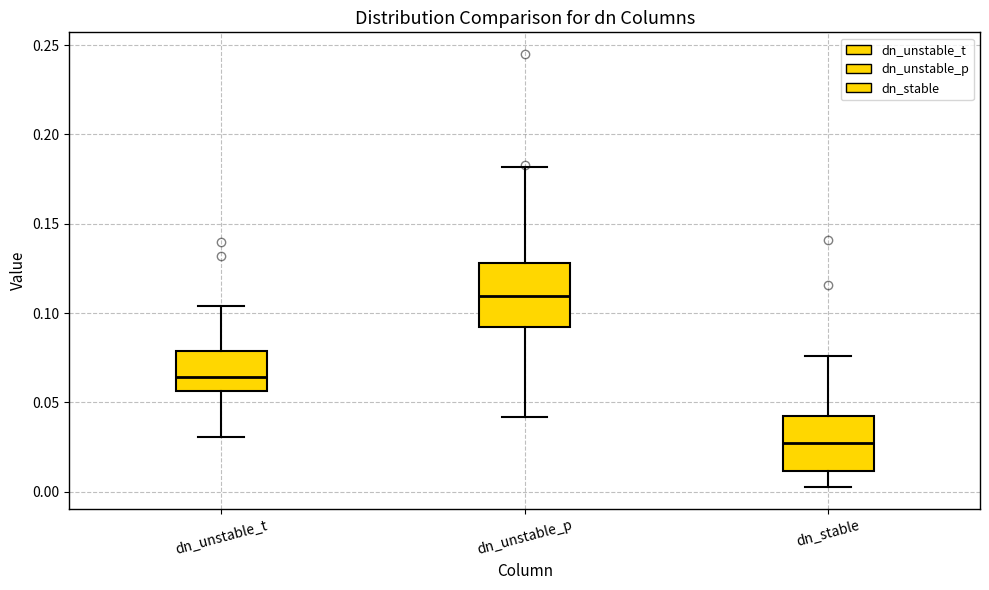

Which box has the lowest median line?

dn_stable